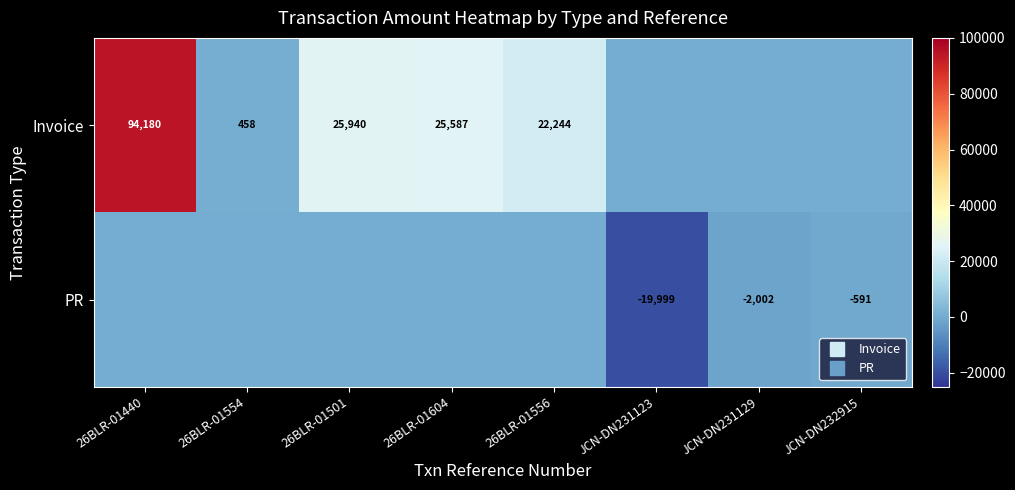

Count the number of categories in the chart.

8